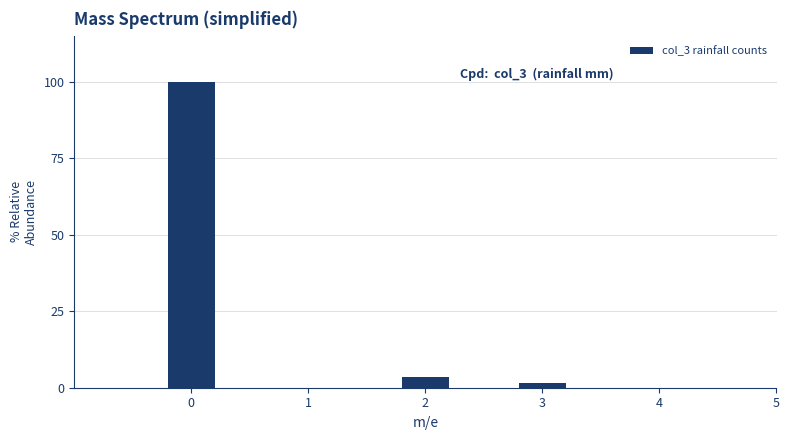

Reading left to right, what are all the values shown in this chart?

0=100.0	1=0.0	2=3.4	3=1.7